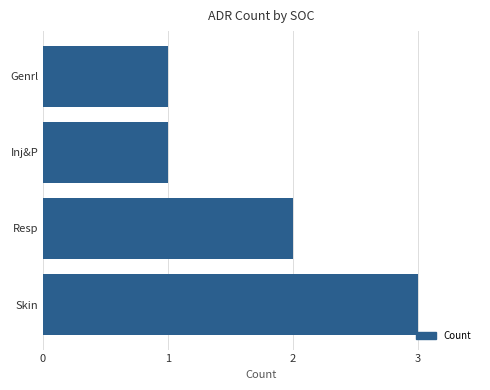

Reading top to bottom, list all the values displayed in this chart.

1	1	2	3